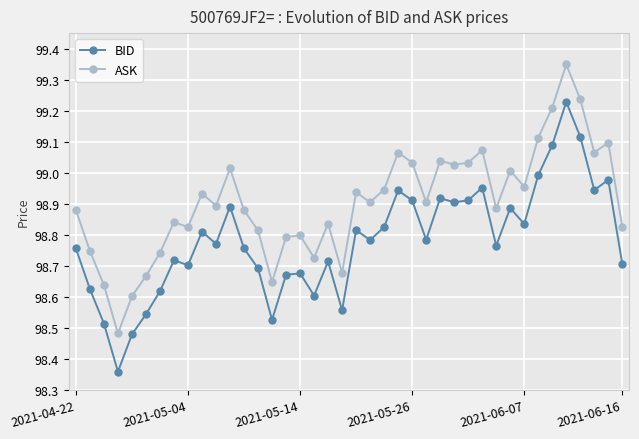

Which series has the widest spread of values?

BID